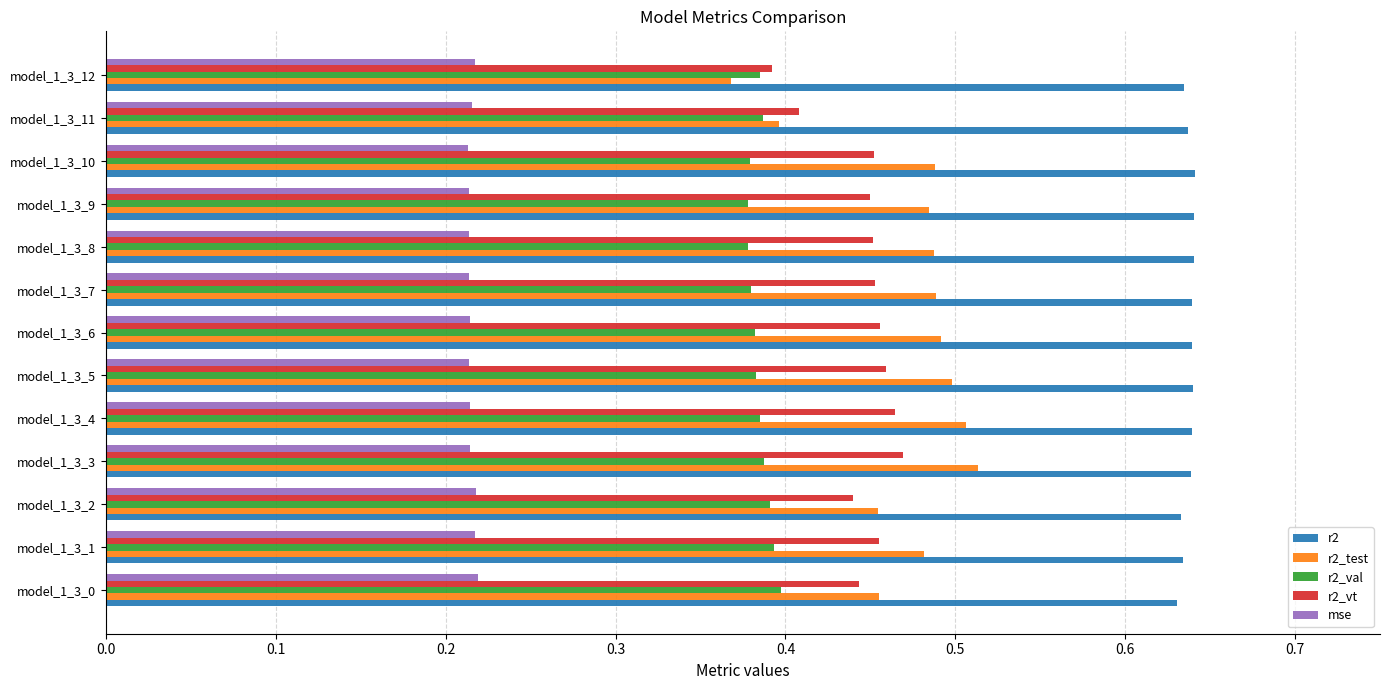

What is the sum of the r2_val values at model_1_3_10 and model_1_3_8?

0.8